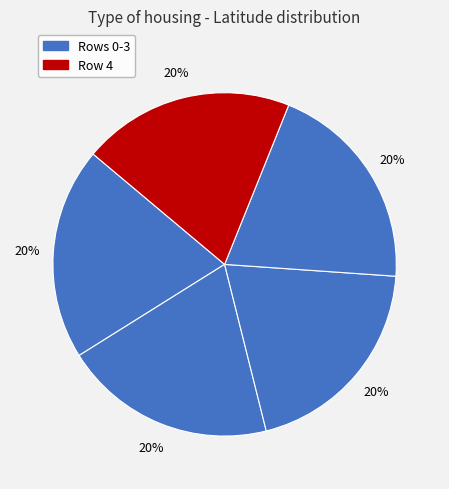

How many segments does this pie chart have?

5